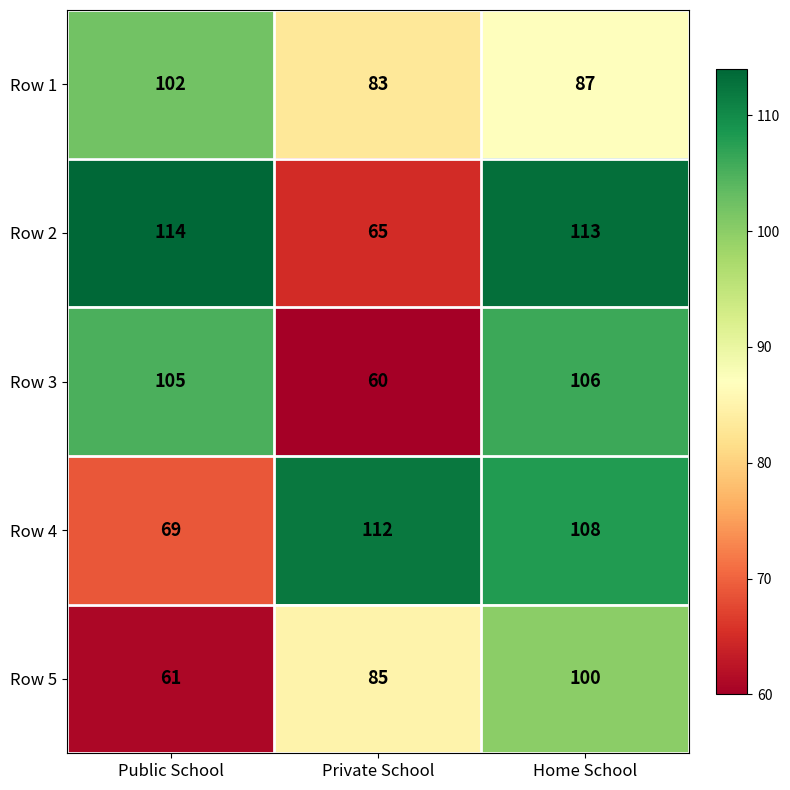

Reading left to right, what are all the values shown in this chart?

Row 1: Public School=102	Private School=83	Home School=87
Row 2: Public School=114	Private School=65	Home School=113
Row 3: Public School=105	Private School=60	Home School=106
Row 4: Public School=69	Private School=112	Home School=108
Row 5: Public School=61	Private School=85	Home School=100